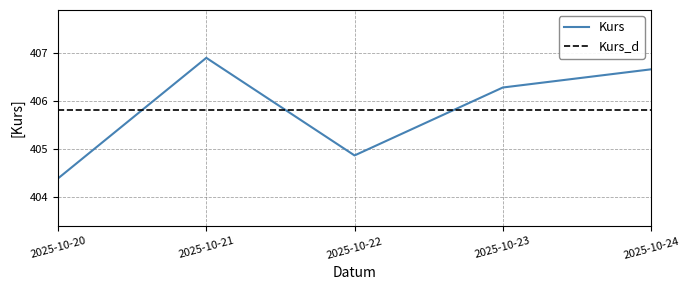

What is the difference between the maximum and second lowest values?

2.0